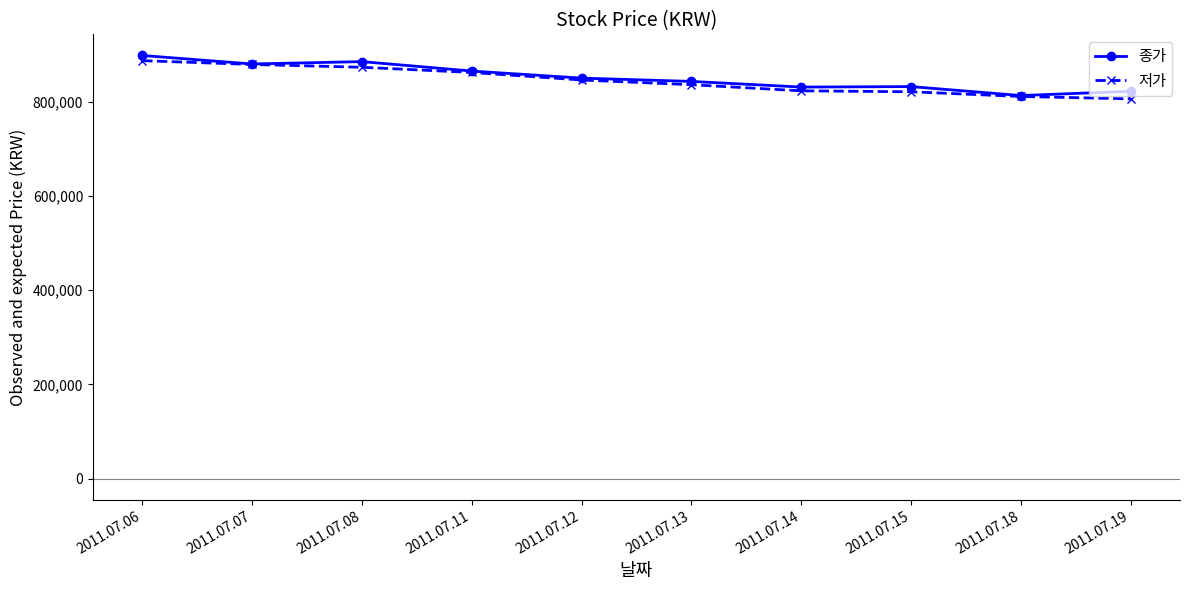

The value of 종가 at 2011.07.18 is 1106156. True or false?

False